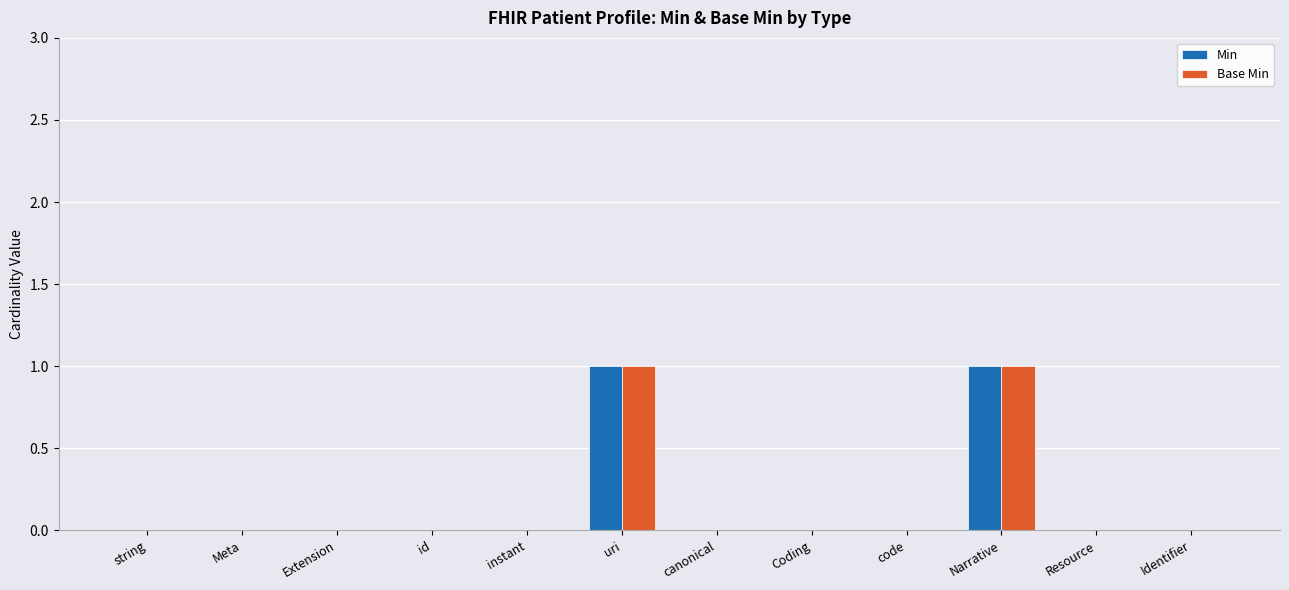

True or false: Base Min has a value of 0 at Identifier.

True